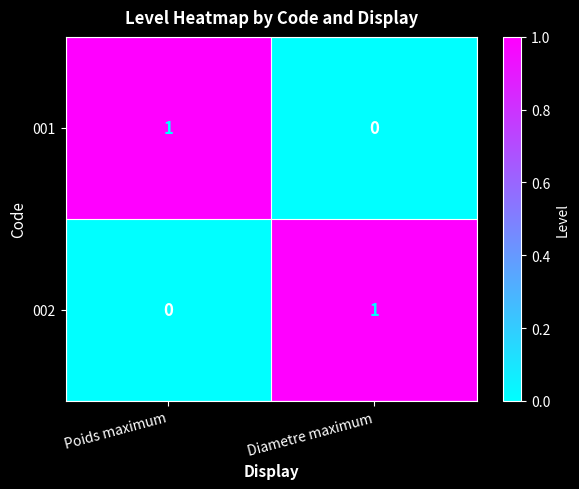

The value of 002 at Poids maximum is 0. True or false?

True